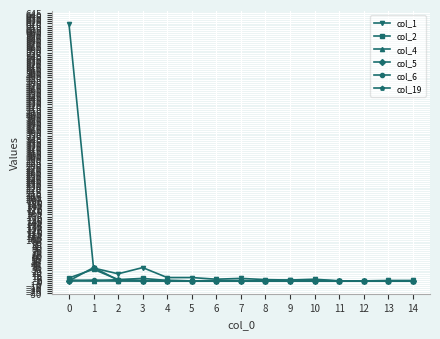

The value of col_5 at 1 is 32. True or false?

True